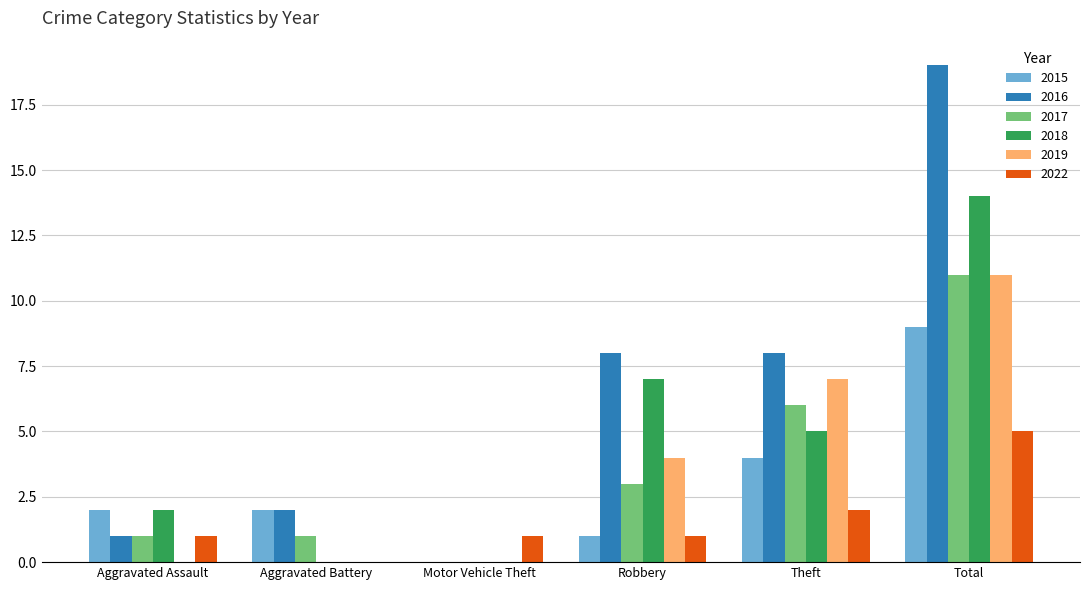

Between Robbery and Total, which series saw the biggest shift?

2016